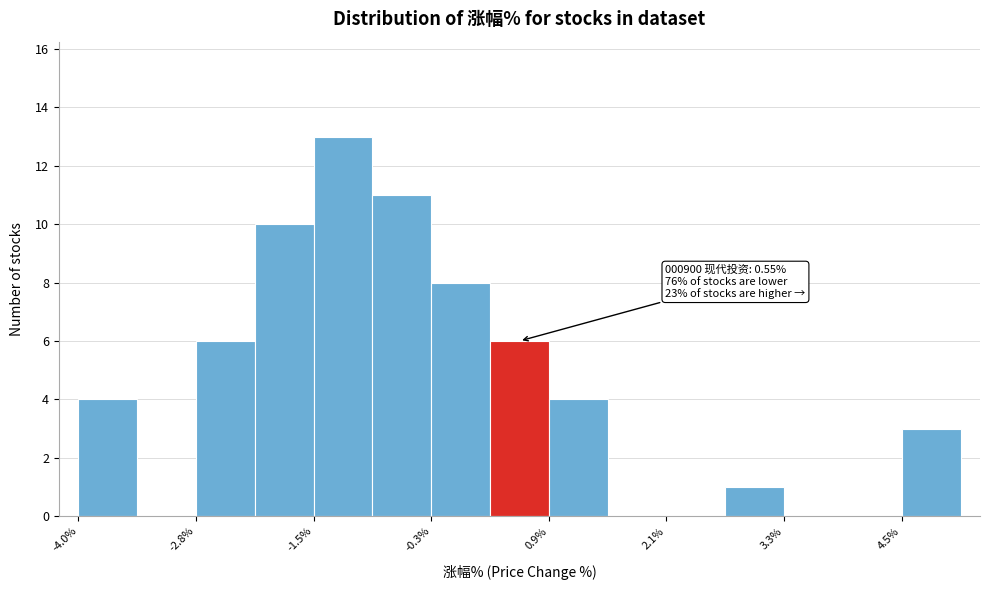

Around what value on the x-axis is the tallest bar? Give the approximate position of its centre, as read against the axis.

-1.2